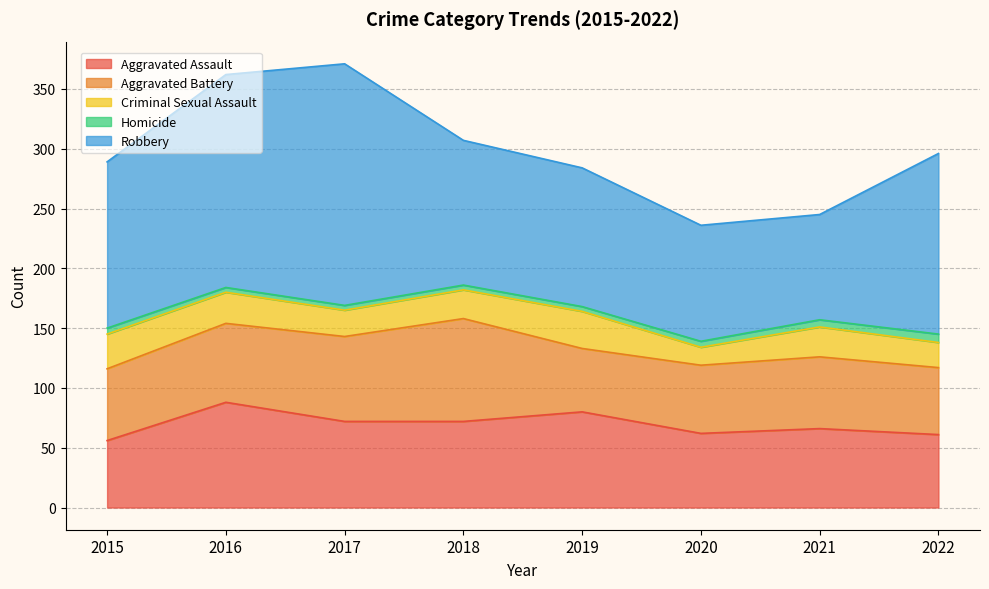

Rank the series by their maximum value, from lowest to highest.

Homicide, Criminal Sexual Assault, Aggravated Battery, Aggravated Assault, Robbery